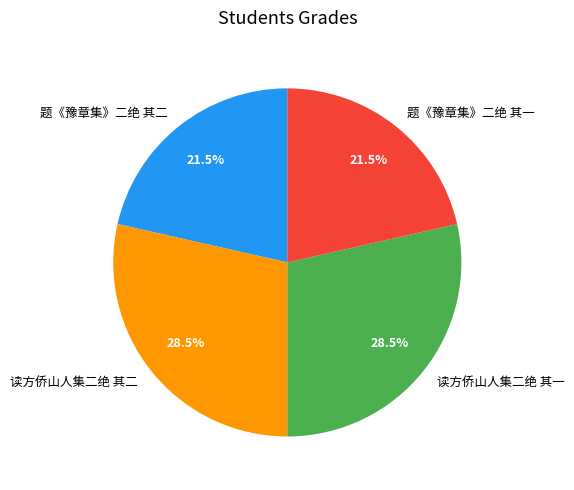

Count the number of slices in the pie.

4